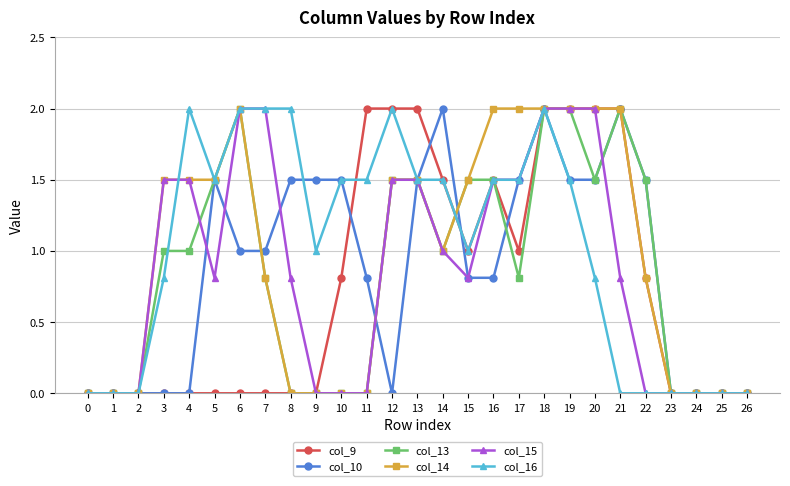

True or false: col_13 and col_15 cross at least once.

True